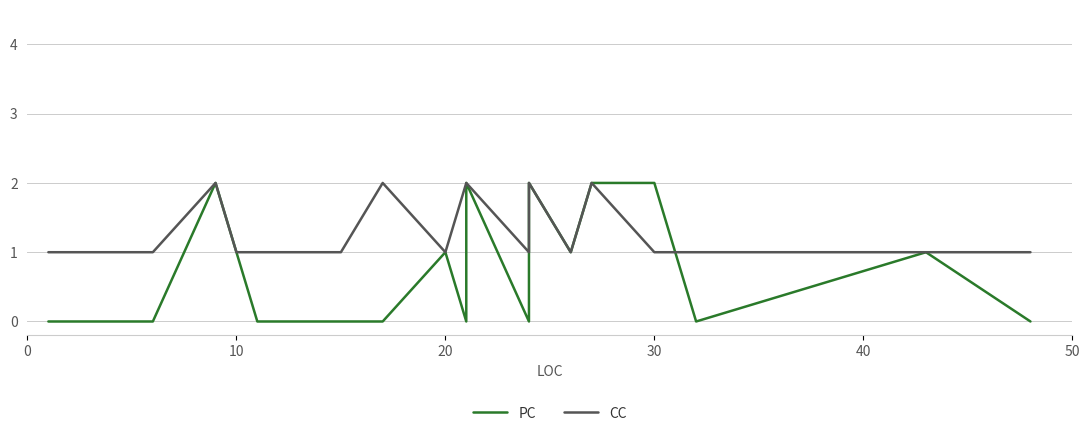

How many lines are shown in the chart?

2